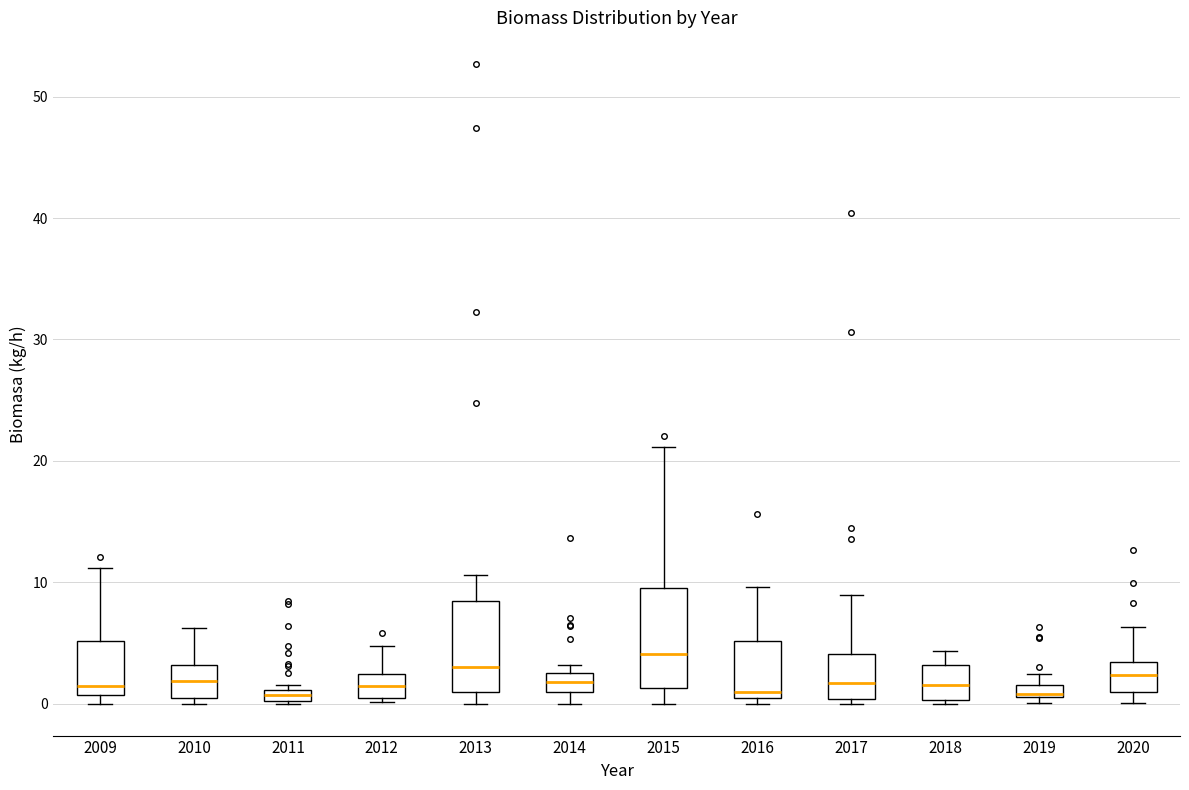

Where is the lower edge of the box at x = 2014 on the y-axis? The values are not printed on the chart, so give them approximately, as read against the axis.

1